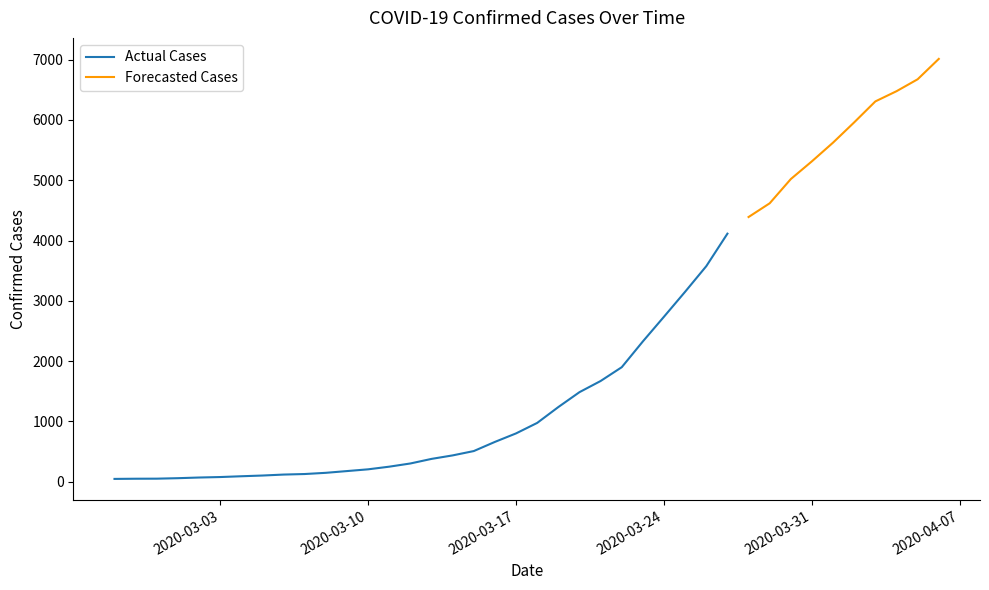

Rank the categories by value from highest to lowest.

2020-04-06, 2020-04-05, 2020-04-04, 2020-04-03, 2020-04-02, 2020-04-01, 2020-03-31, 2020-03-30, 2020-03-29, 2020-03-28, 2020-03-27, 2020-03-26, 2020-03-25, 2020-03-24, 2020-03-23, 2020-03-22, 2020-03-21, 2020-03-20, 2020-03-19, 2020-03-18, 2020-03-17, 2020-03-16, 2020-03-15, 2020-03-14, 2020-03-13, 2020-03-12, 2020-03-11, 2020-03-10, 2020-03-09, 2020-03-08, 2020-03-07, 2020-03-06, 2020-03-05, 2020-03-04, 2020-03-03, 2020-03-02, 2020-03-01, 2020-02-29, 2020-02-28, 2020-02-27